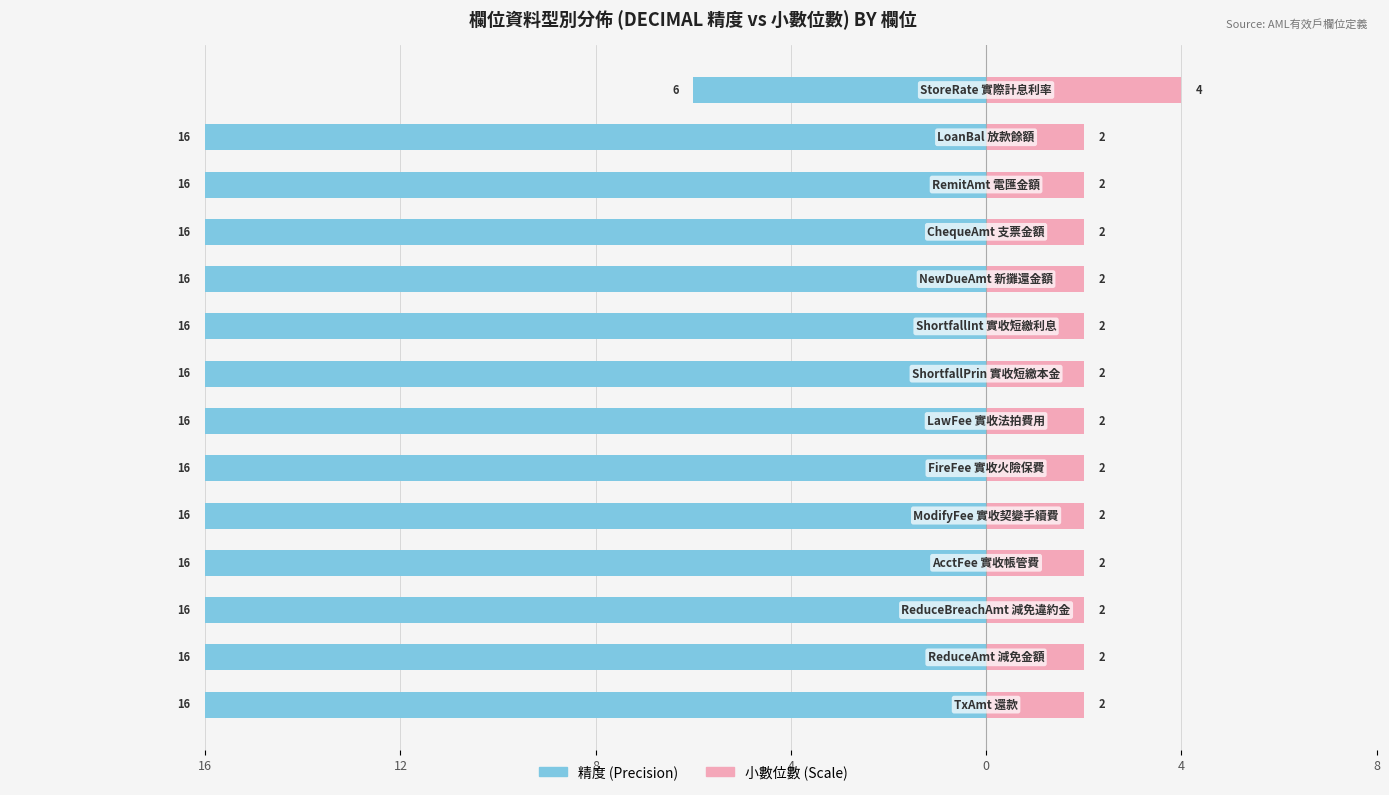

What is the difference between the maximum and minimum values in the 精度 (Precision) series?

10